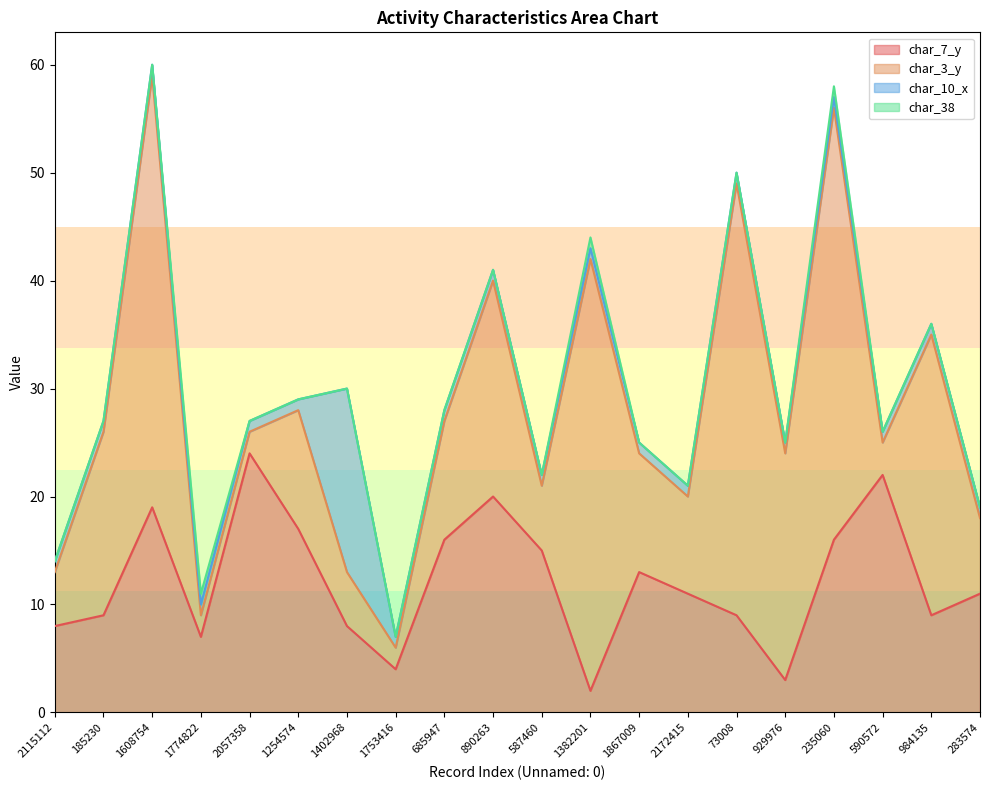

In char_10_x, how many points are higher than both neighbors (excluding endpoints)?

1